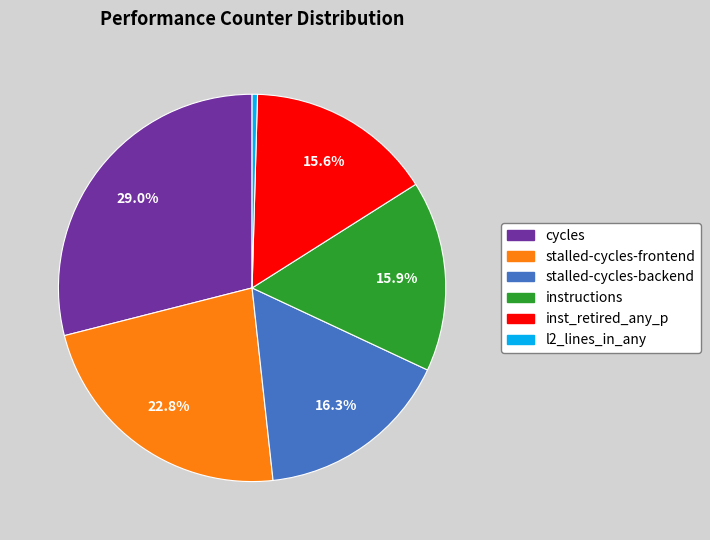

Which slice is the largest?

cycles